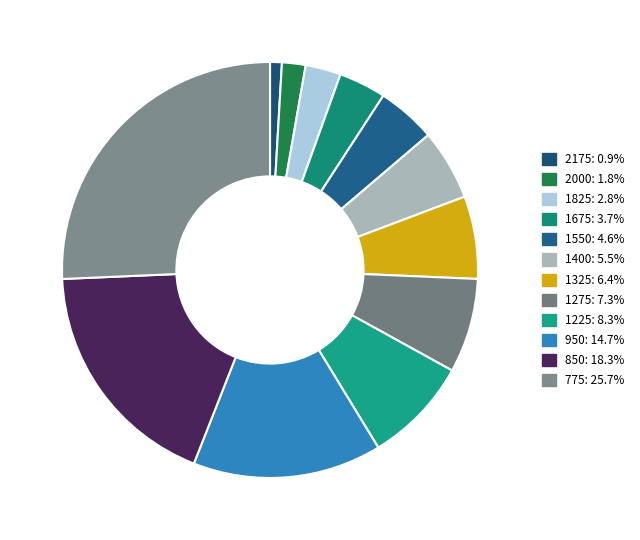

Combined, do 2175 and 1225 account for over 50%?

No